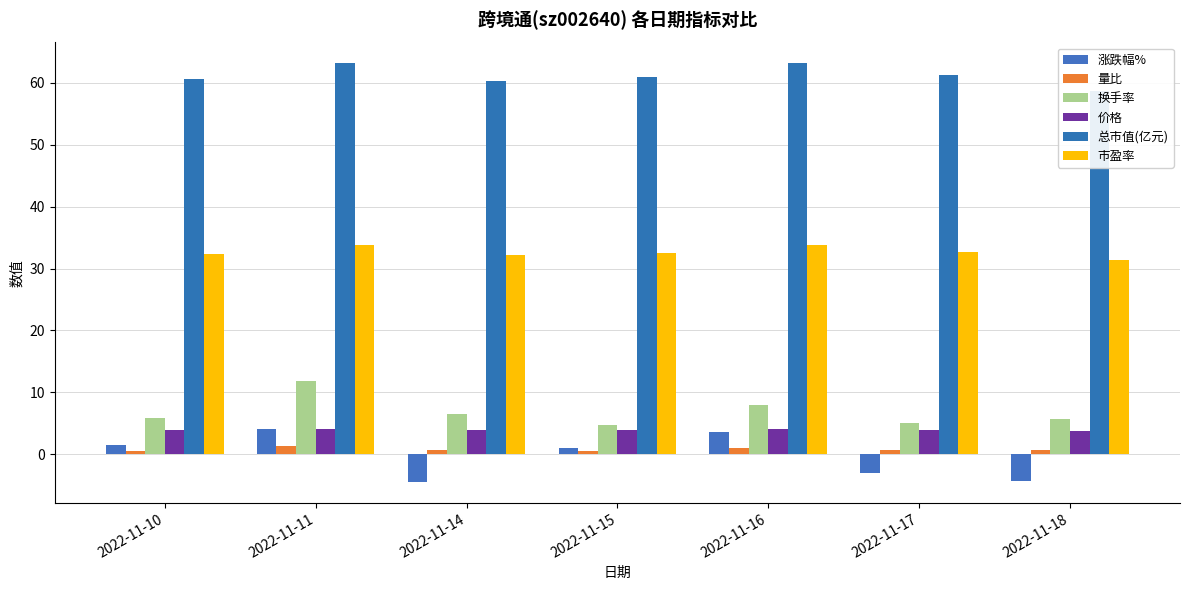

How many data points in 换手率 are less than 5?

1